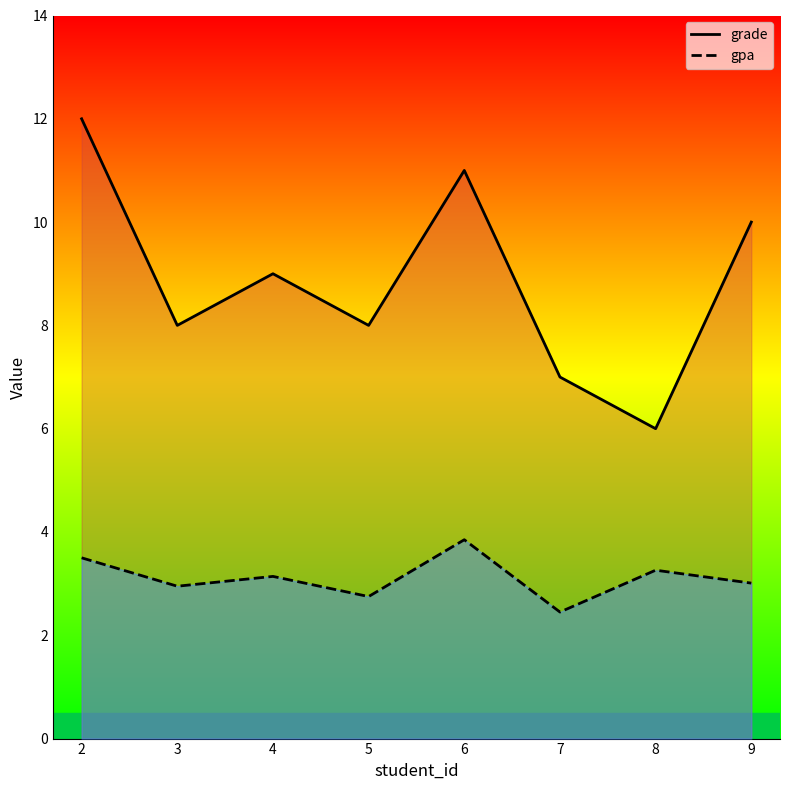

How many data points in gpa are above 3?

5